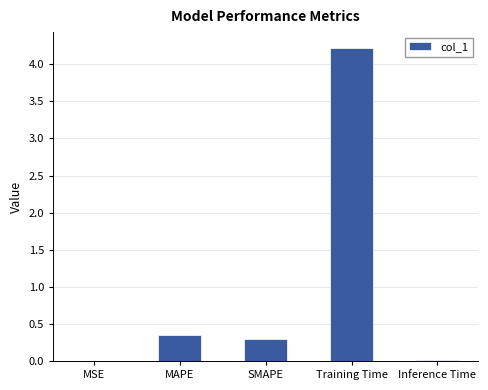

At which category does the chart reach its peak across all series?

Training Time